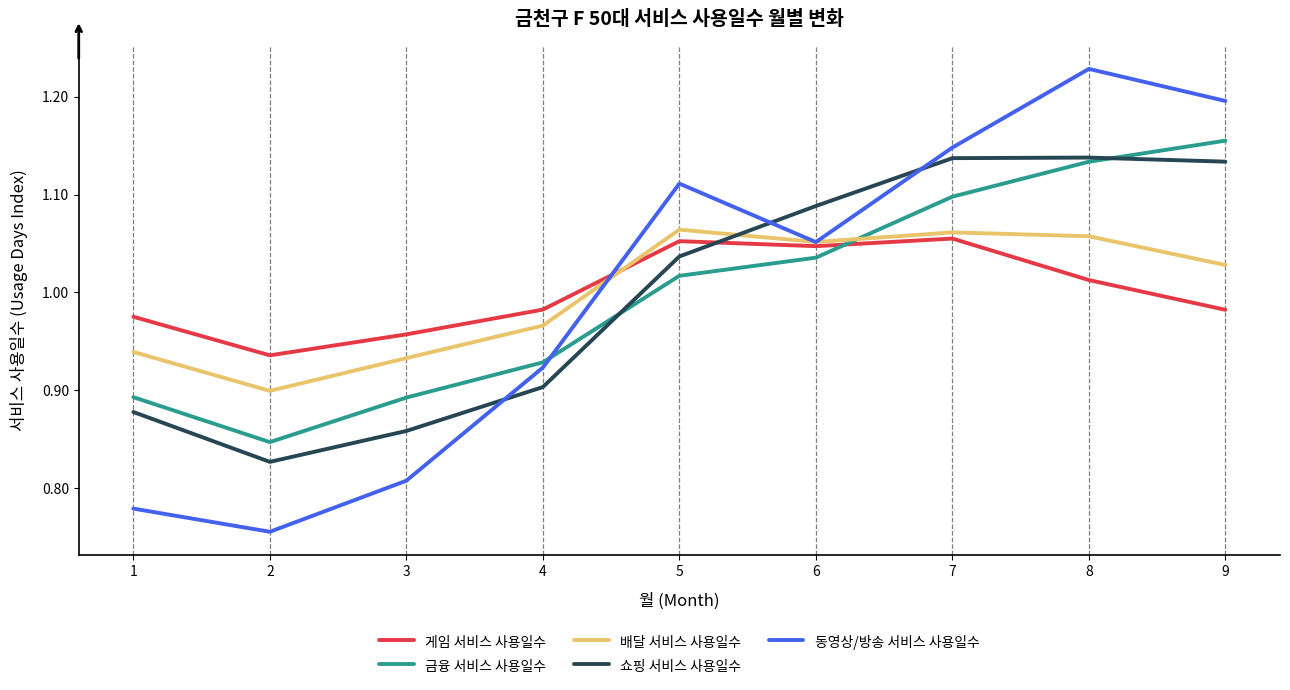

At 3, list the series in order from largest to smallest.

게임 서비스 사용일수, 배달 서비스 사용일수, 금융 서비스 사용일수, 쇼핑 서비스 사용일수, 동영상/방송 서비스 사용일수